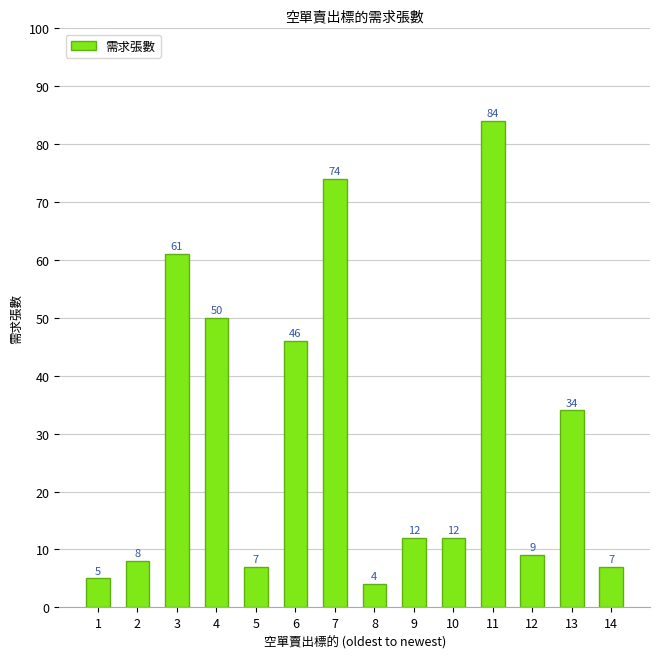

What is the change in value from 5 to 13?

+27